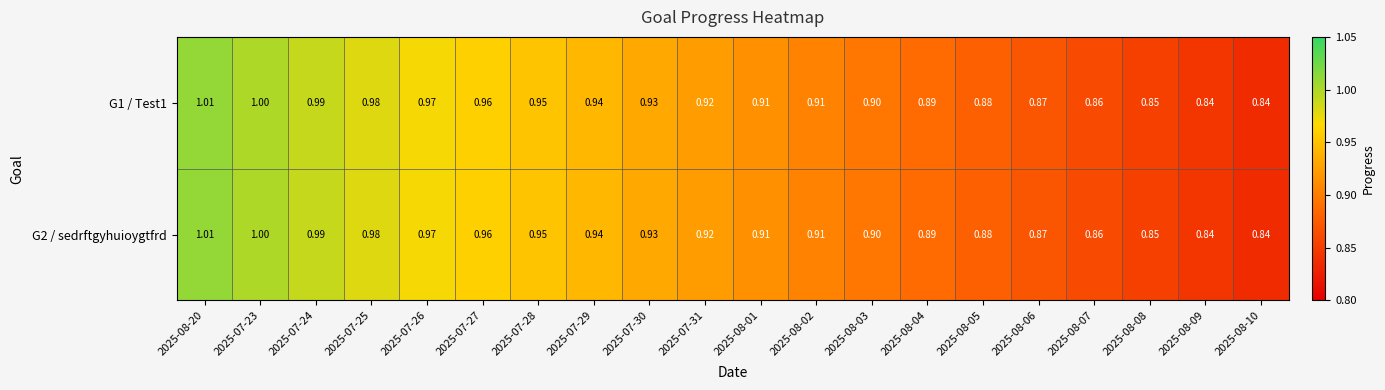

Is the value of G2 / sedrftgyhuioygtfrd at 2025-08-20 greater than the value of G1 / Test1 at 2025-07-25?

Yes